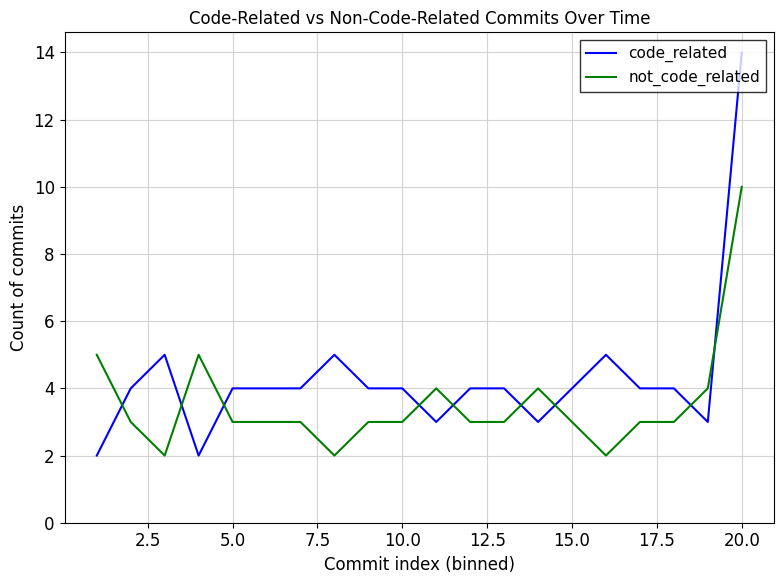

Reading left to right, list all the values displayed in this chart.

code_related: 2	4	5	2	4	4	4	5	4	4	3	4	4	3	4	5	4	4	3	14
not_code_related: 5	3	2	5	3	3	3	2	3	3	4	3	3	4	3	2	3	3	4	10